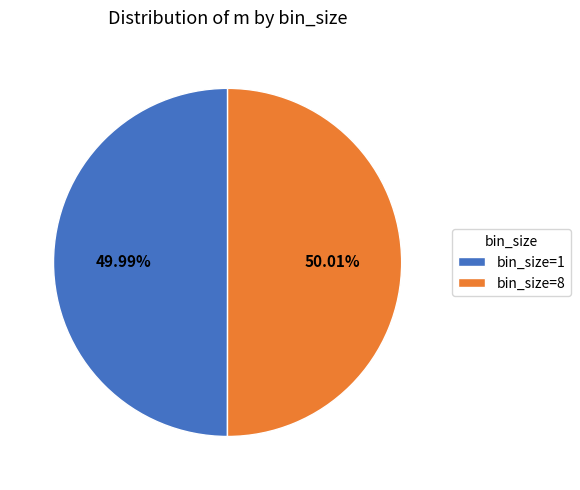

Is the sum of bin_size=8 and bin_size=1 greater than half?

Yes